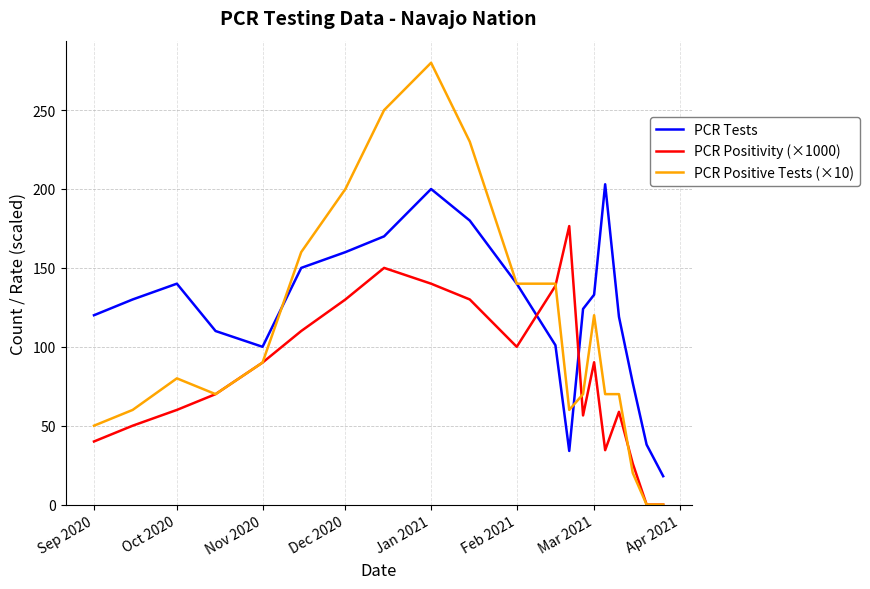

What is the maximum value for PCR Tests?

203.0